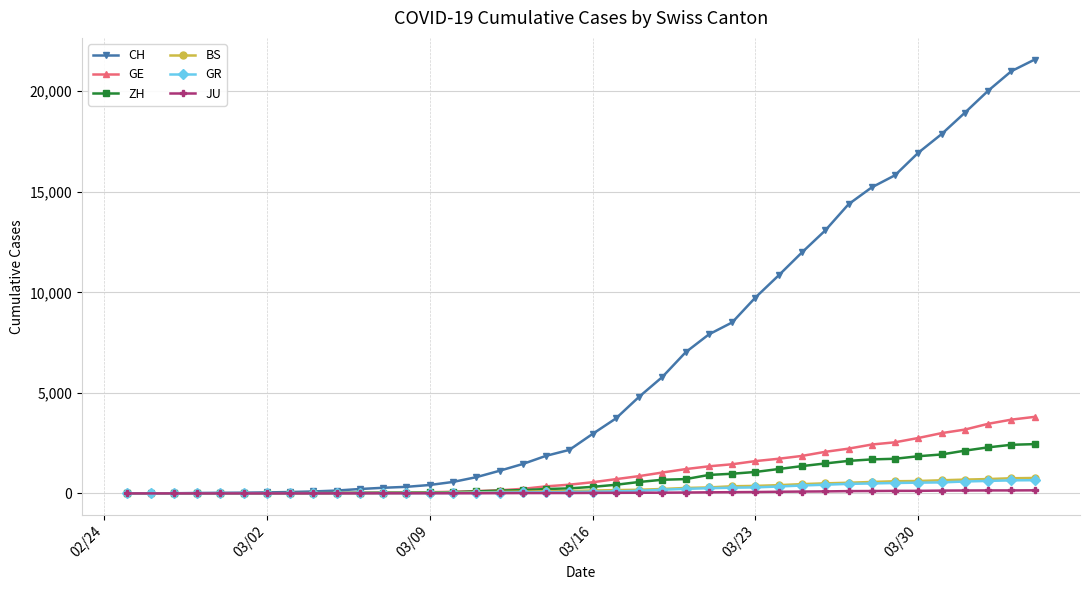

What is the highest value of the GE series?

3807